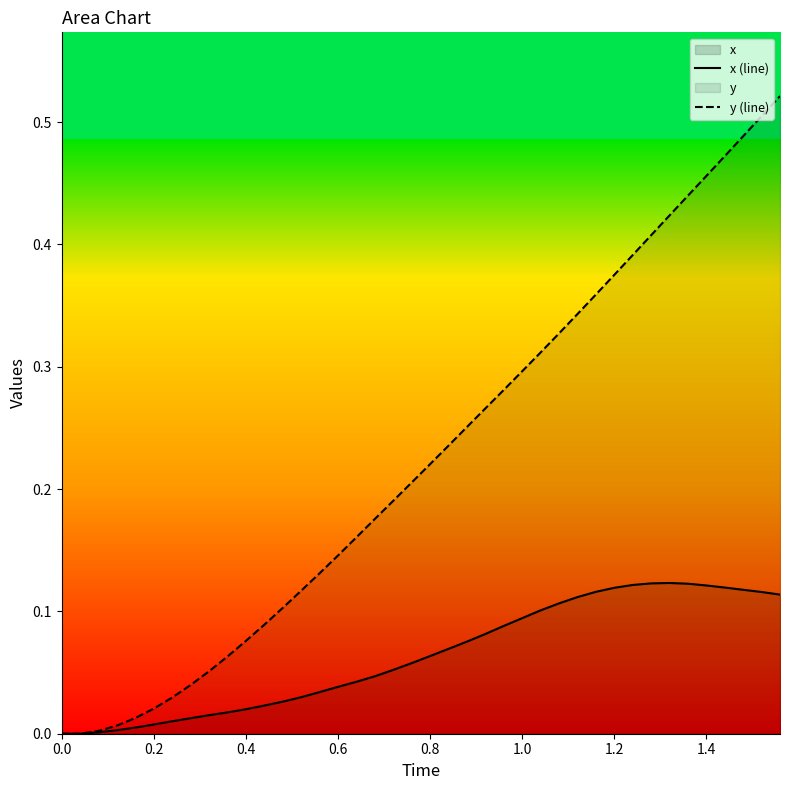

Which series has the largest total across all categories?

y (line)